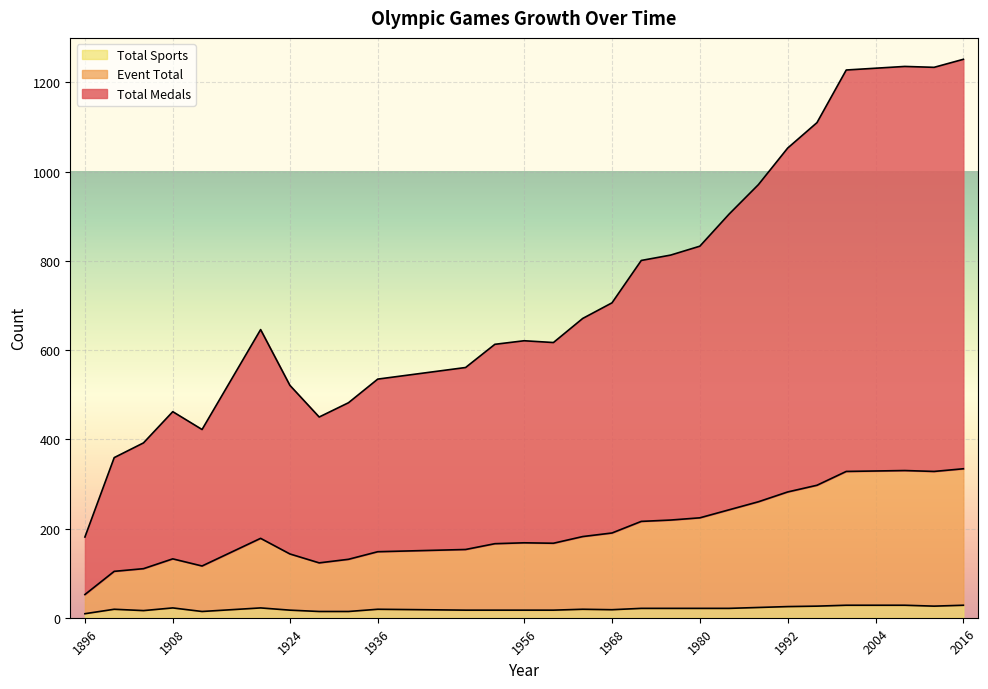

True or false: Total Medals and Event Total cross at least once.

False